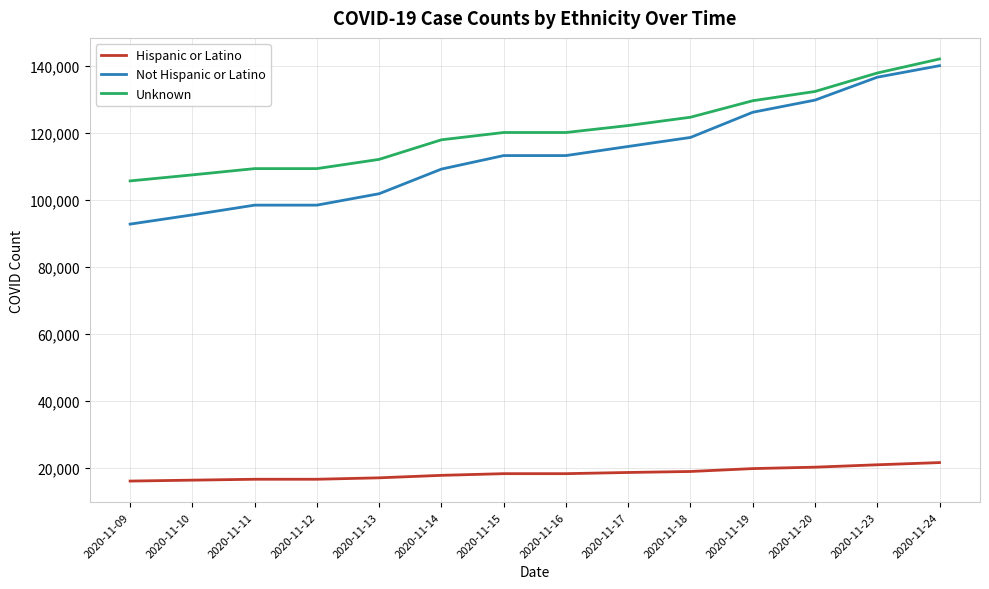

Between 2020-11-10 and 2020-11-23, which series saw the biggest shift?

Not Hispanic or Latino